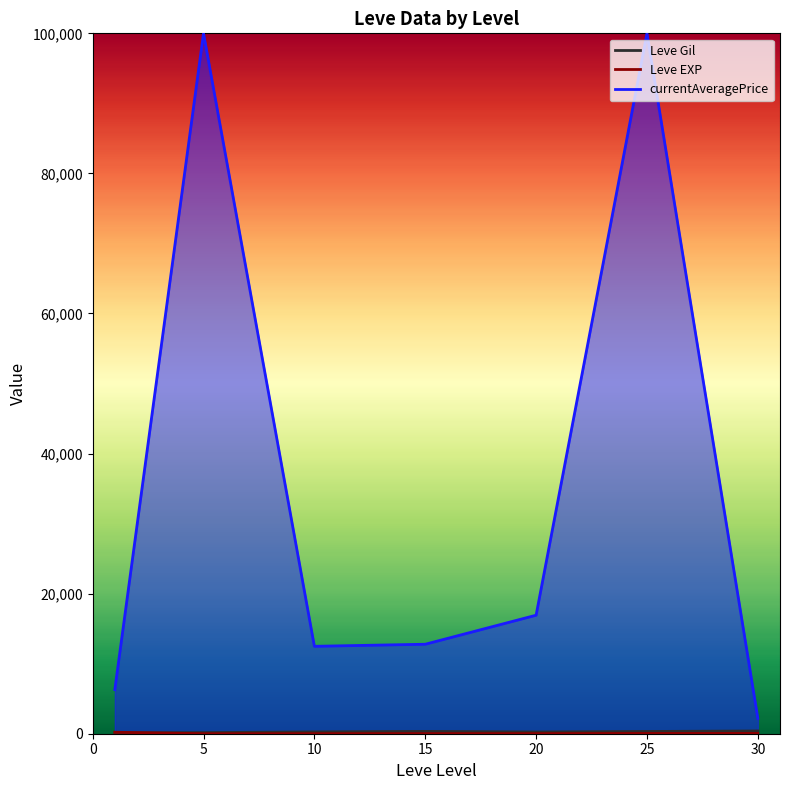

True or false: Leve Gil and currentAveragePrice intersect in this chart.

False